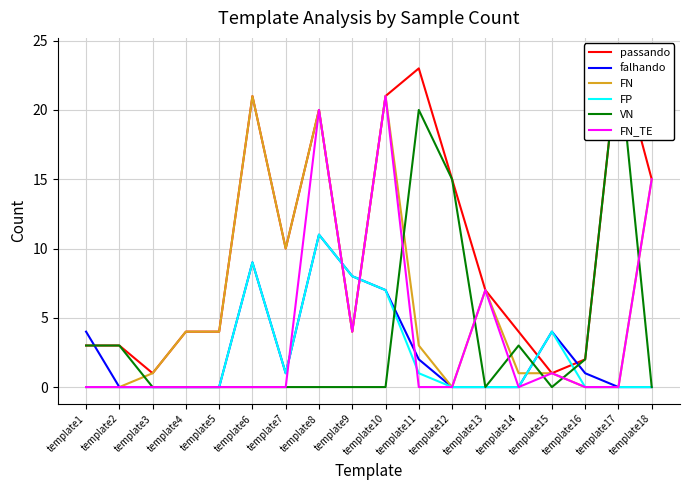

Rank the series by their maximum value, from lowest to highest.

falhando, FP, FN, FN_TE, passando, VN